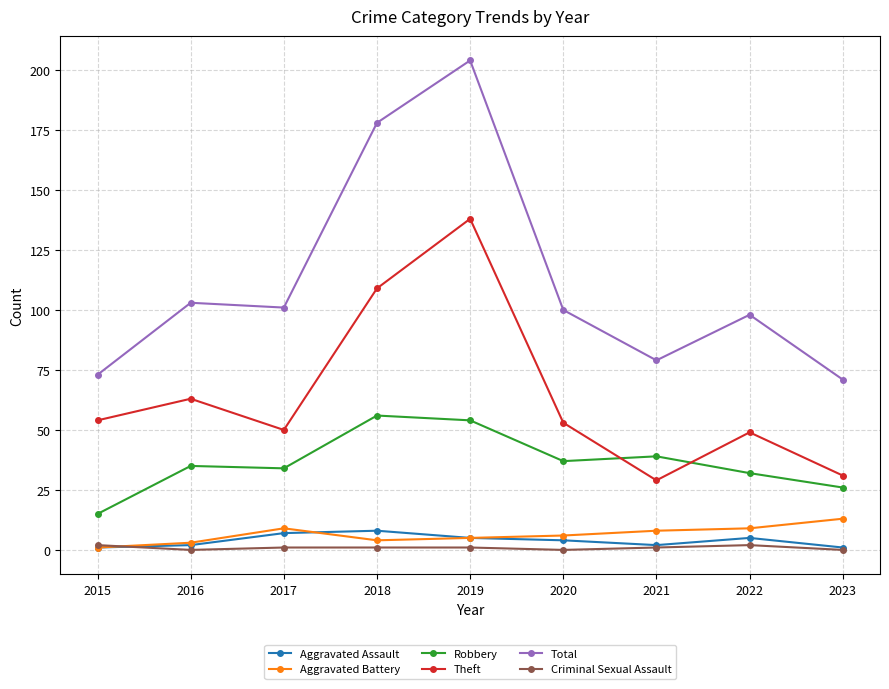

True or false: Theft has a value of 50 at 2017.

True